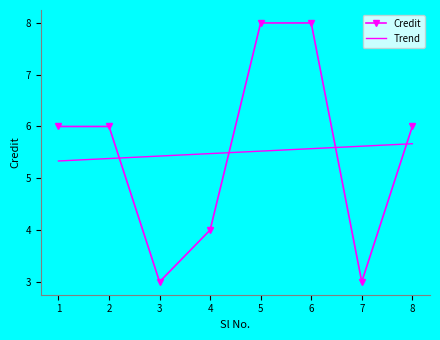

Rank the series by their maximum value, from lowest to highest.

Trend, Credit